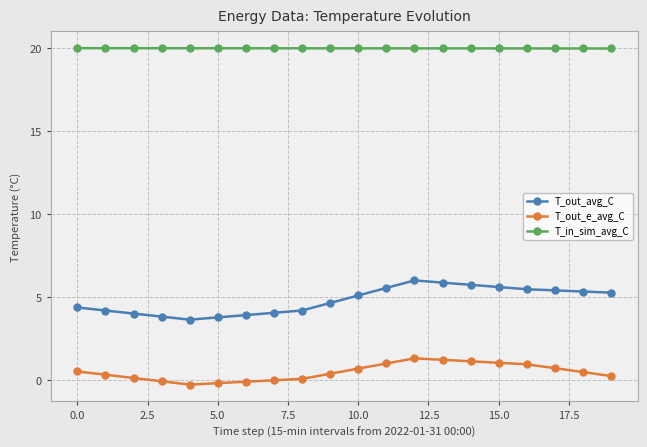

List the series in order of their peak value, lowest first.

T_out_e_avg_C, T_out_avg_C, T_in_sim_avg_C